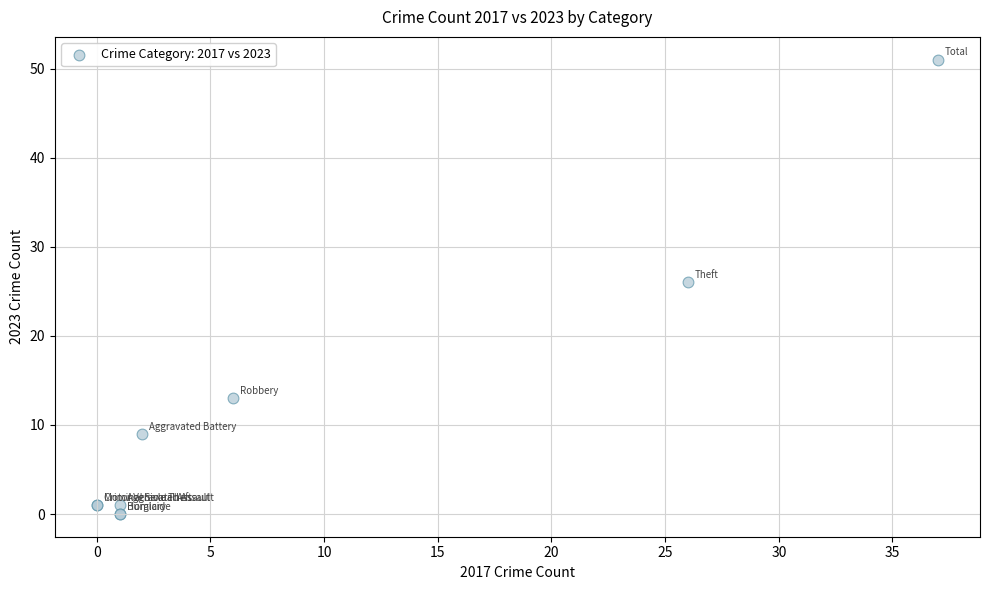

What Y value in the scatter plot is closest to 25?

26